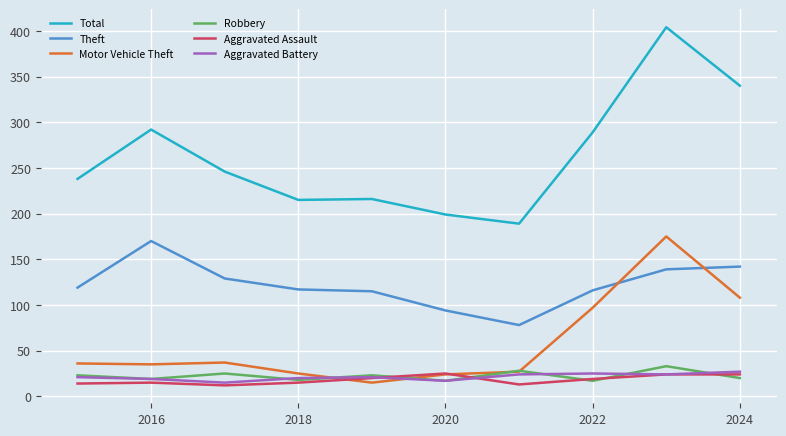

What is the smallest value displayed?

12